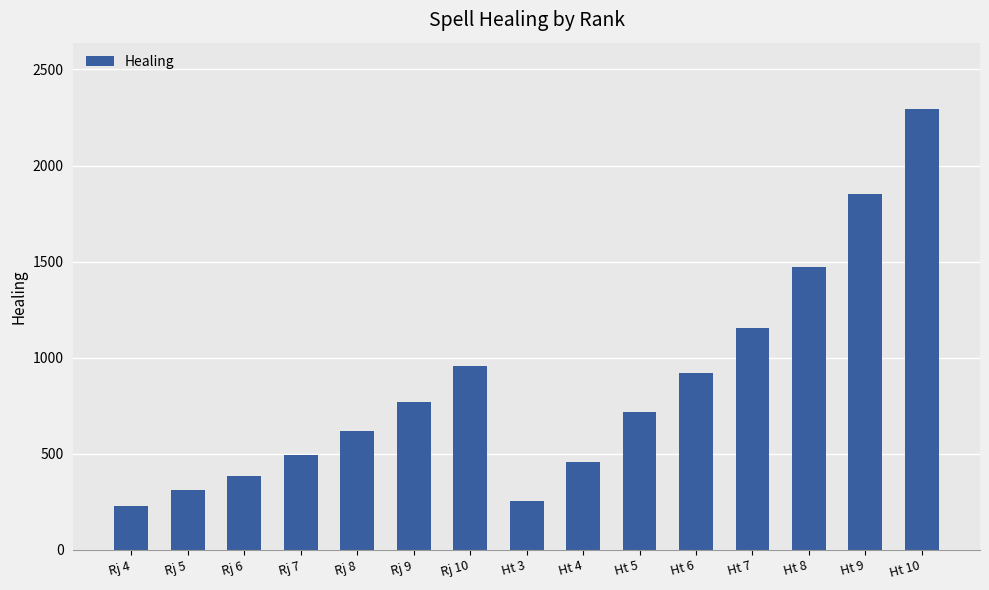

At which label is the value closest to 1261?

Ht 7